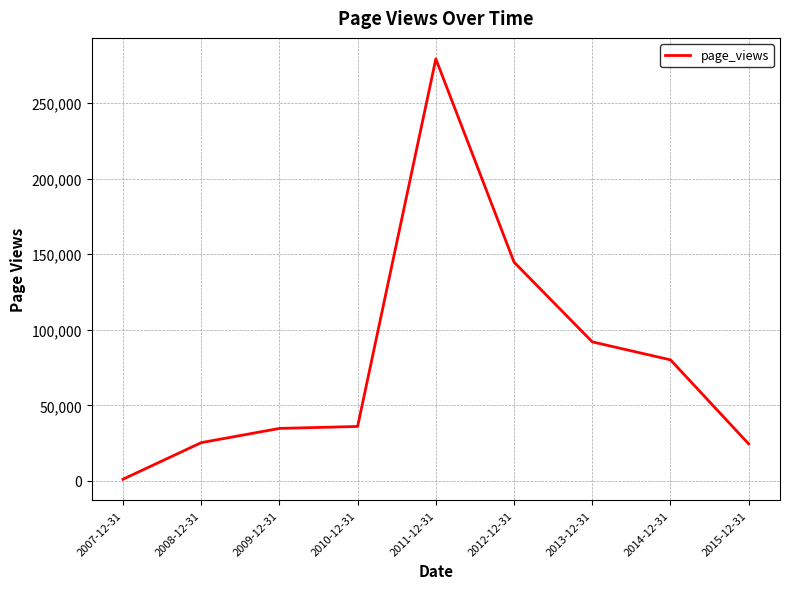

What is the greatest value displayed?

279242